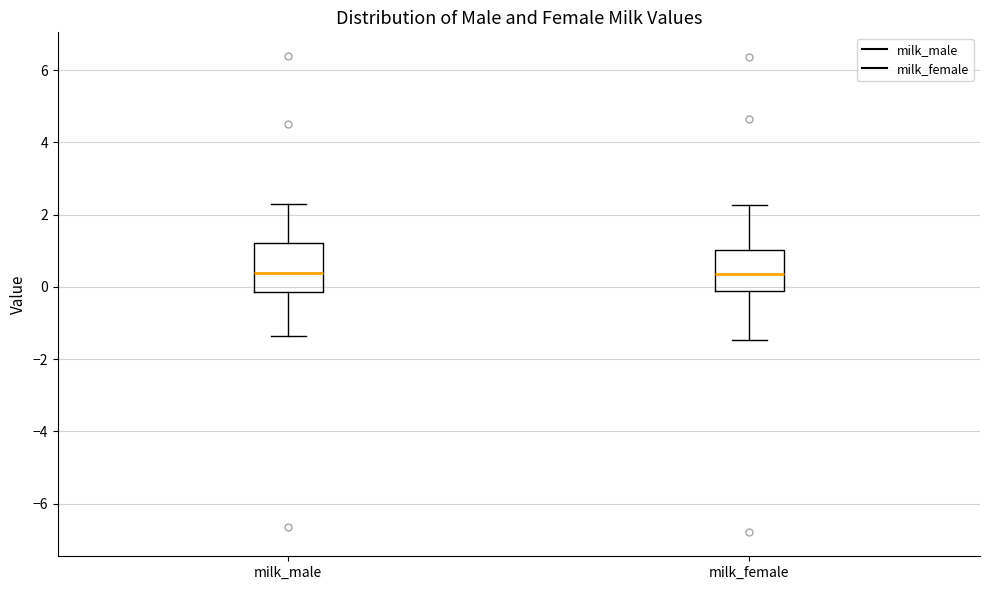

Where does the upper whisker of the box for milk_male end on the y-axis? The values are not printed on the chart, so give them approximately, as read against the axis.

2.4